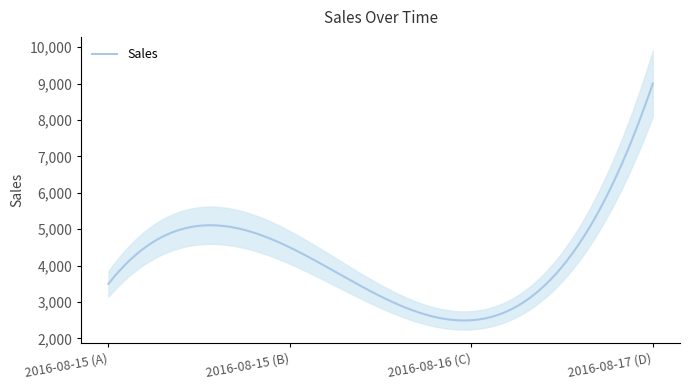

What is the change in value from 2016-08-15 (A) to 2016-08-17 (D)?

+5500